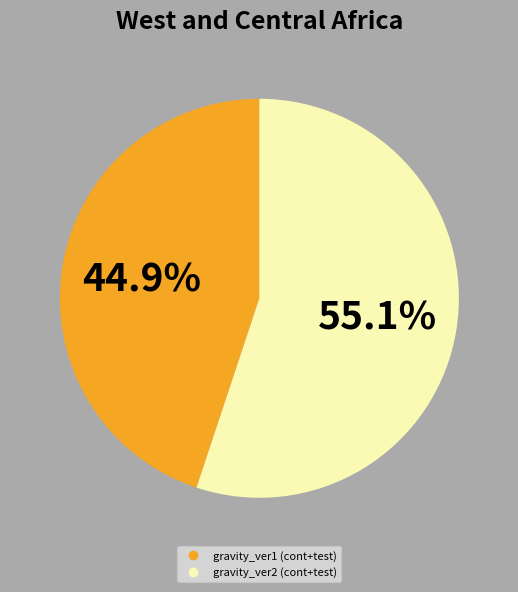

Is there a majority slice in this chart?

Yes